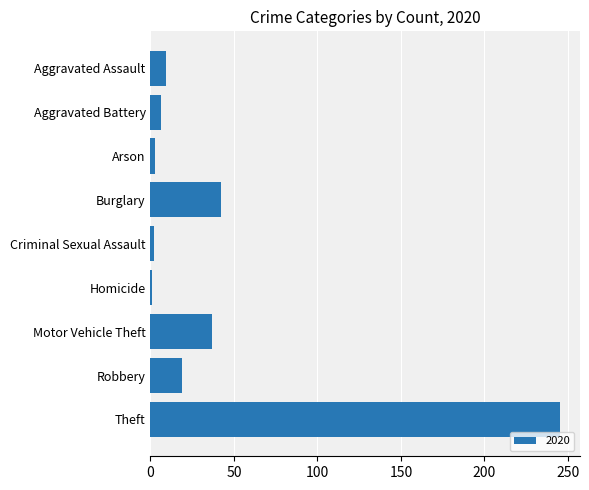

What is the sum of all values?

364